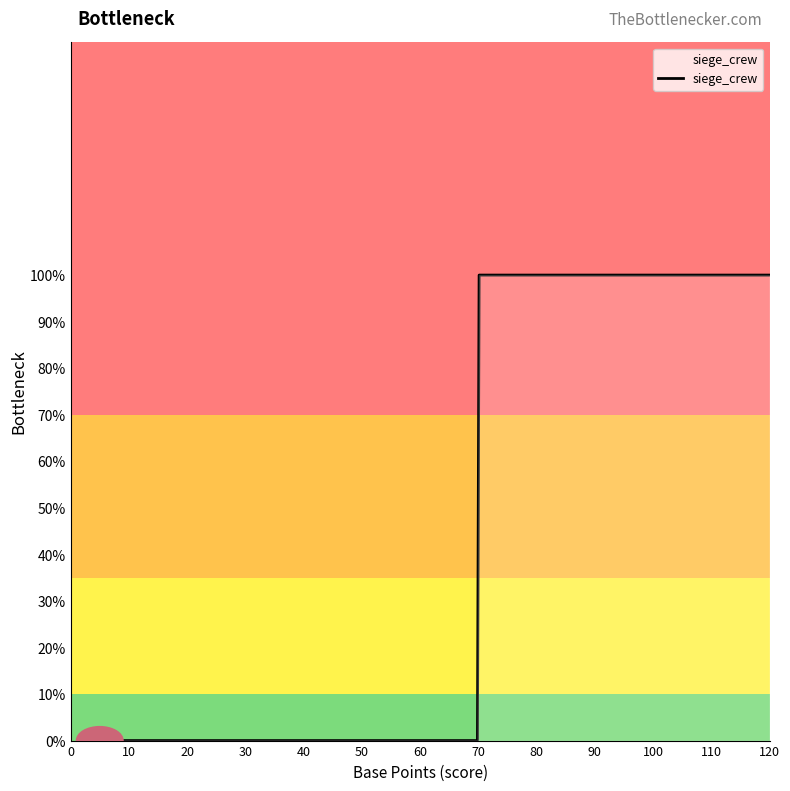

Is this an area chart (filled region under the line)?

Yes